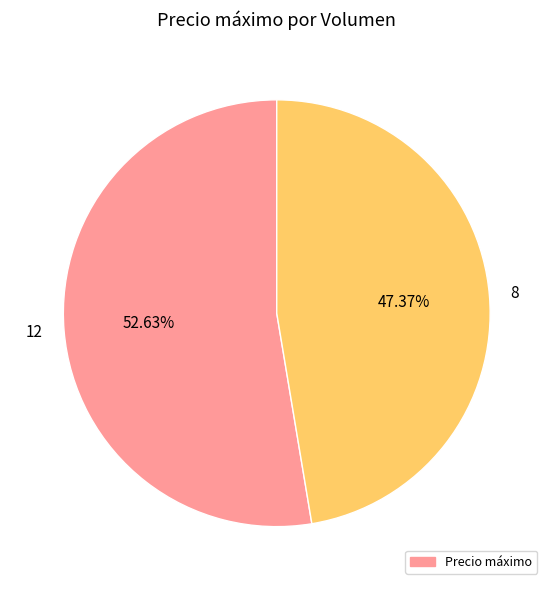

Does any single category account for the majority?

Yes